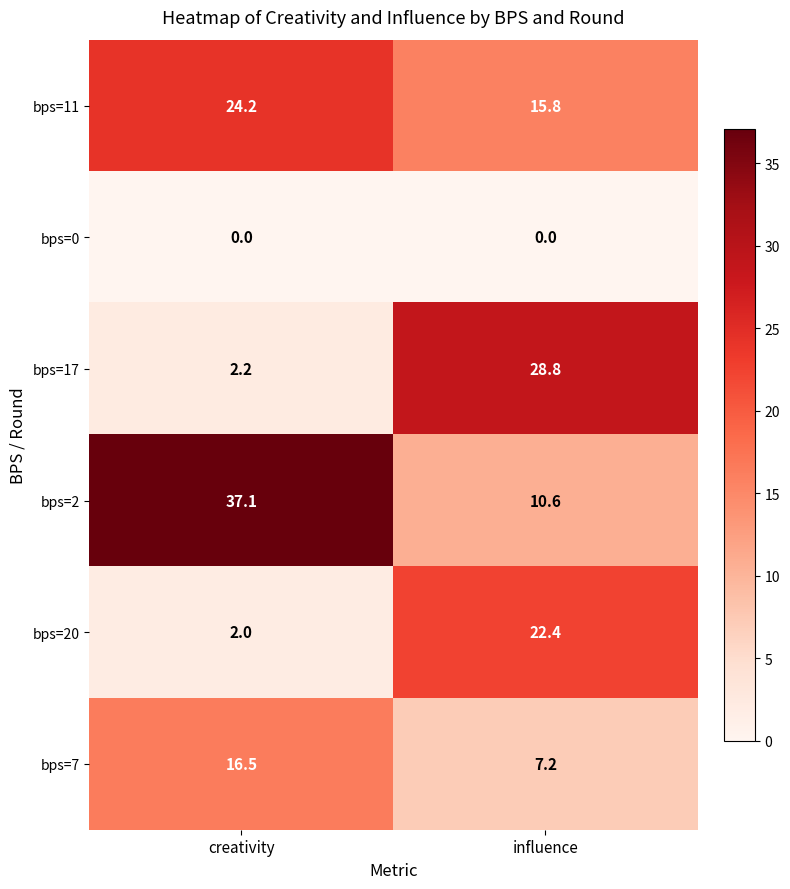

Read the bps=7 value at influence.

7.2